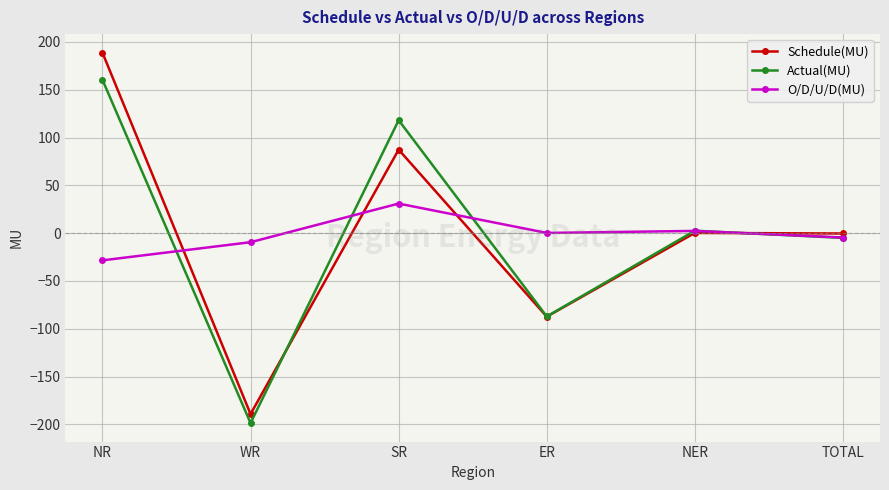

The Actual(MU) series shows 118.1 at SR. True or false?

True